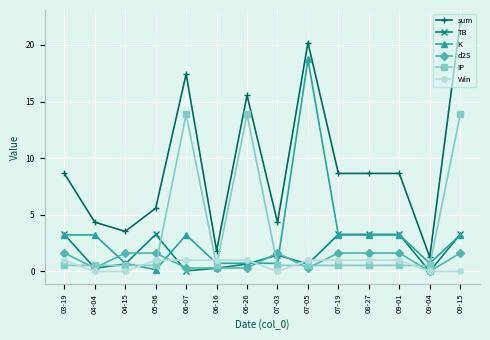

What is the value of the K point at the 6th from the left?

0.7